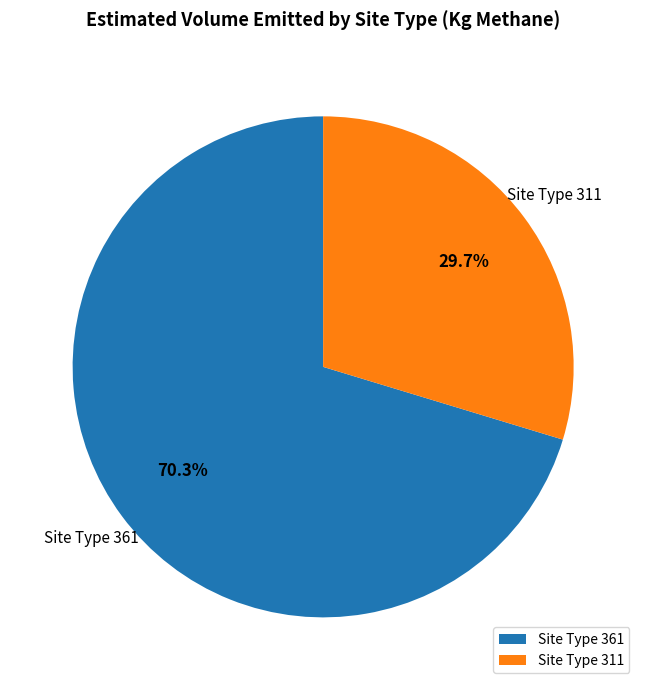

What is the majority slice?

Site Type 361